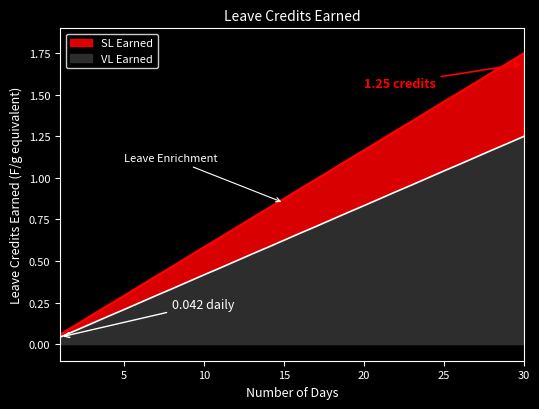

At which label does VL Earned reach its minimum?

1